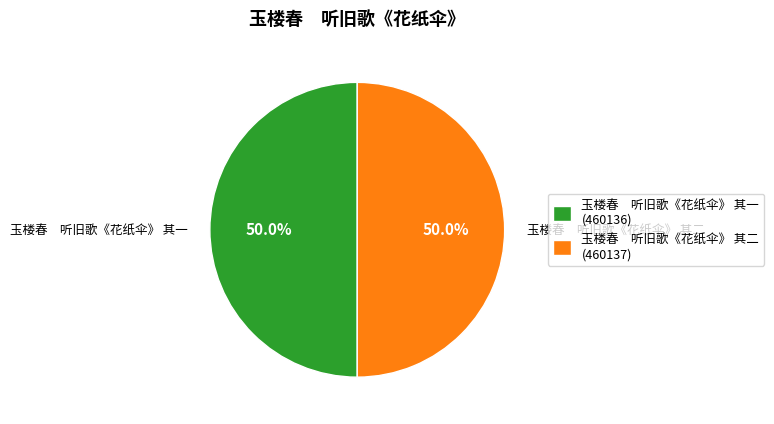

Is the sum of 玉楼春 听旧歌《花纸伞》 其一 (460136) and 玉楼春 听旧歌《花纸伞》 其二 (460137) greater than half?

Yes